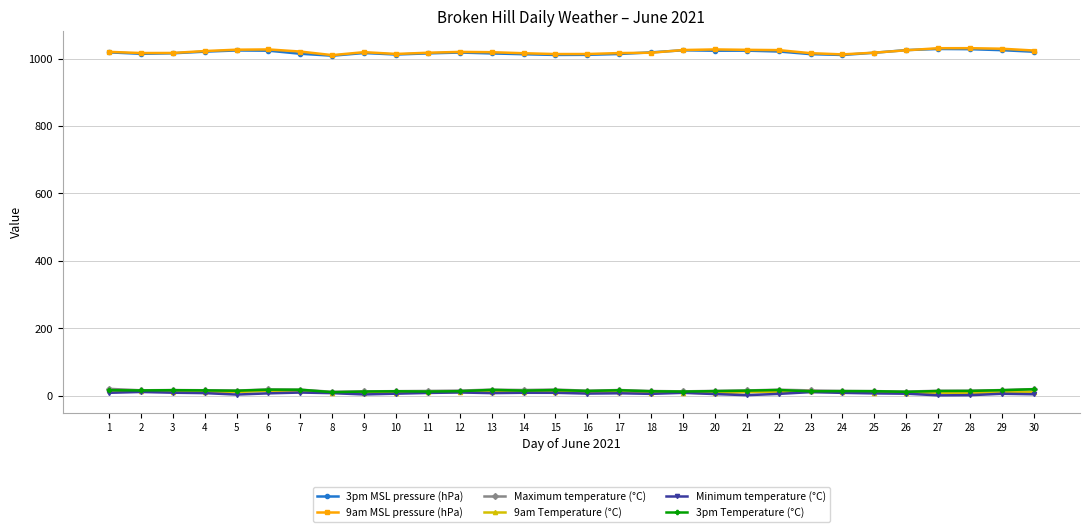

What is the total value across all series at 12?

2087.9